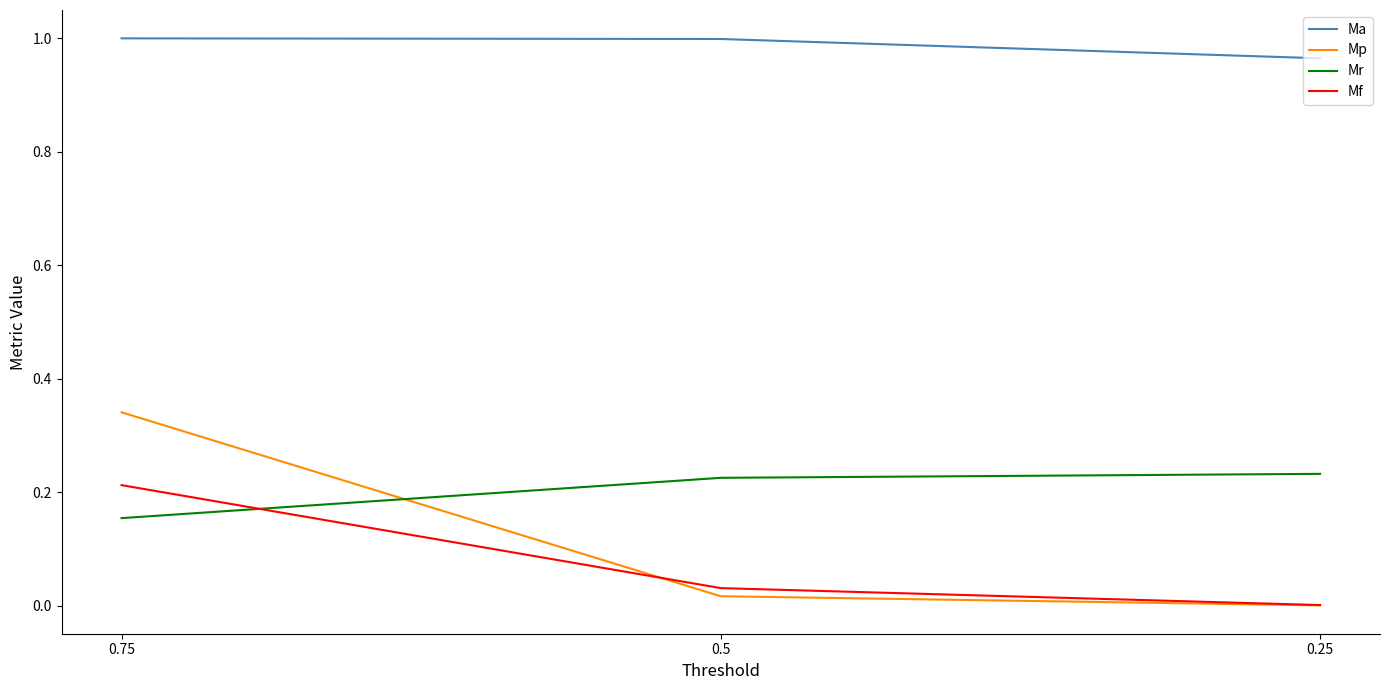

Which series has the largest total across all categories?

Ma